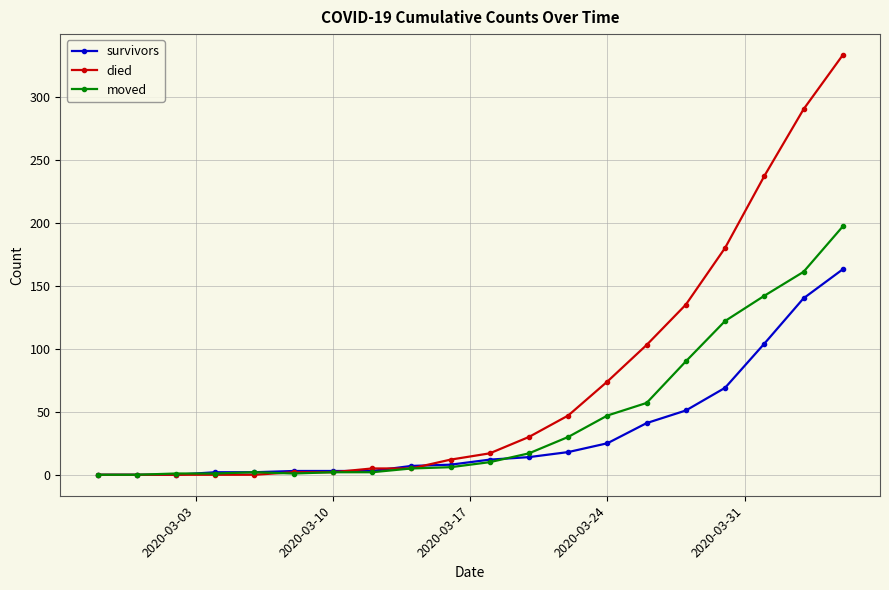

Which series has the largest range (max minus min)?

died